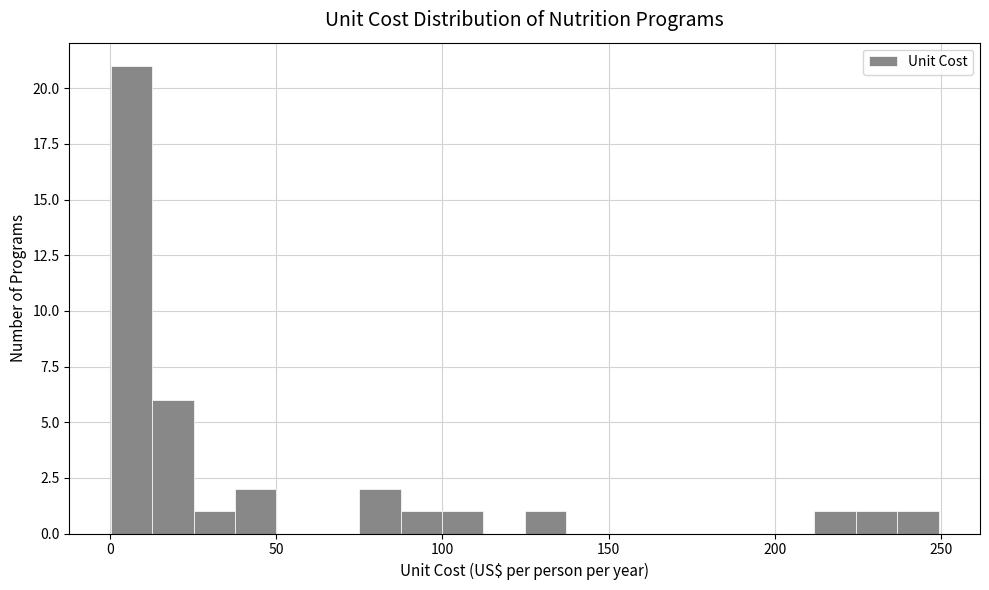

Around what value on the x-axis is the tallest bar? Give the approximate position of its centre, as read against the axis.

5